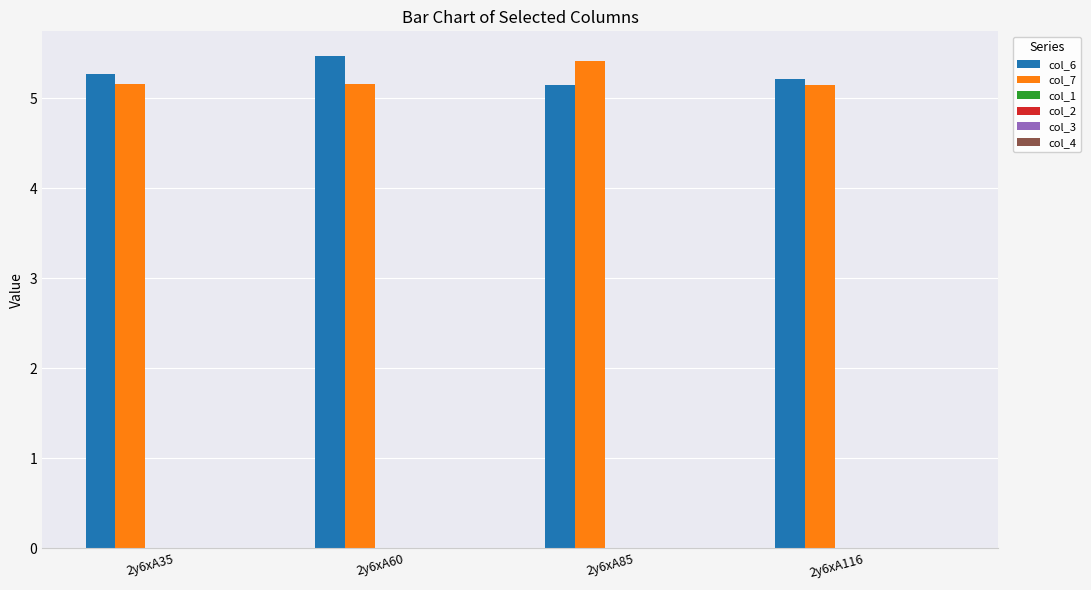

What is the average value of the col_7 series?

5.2